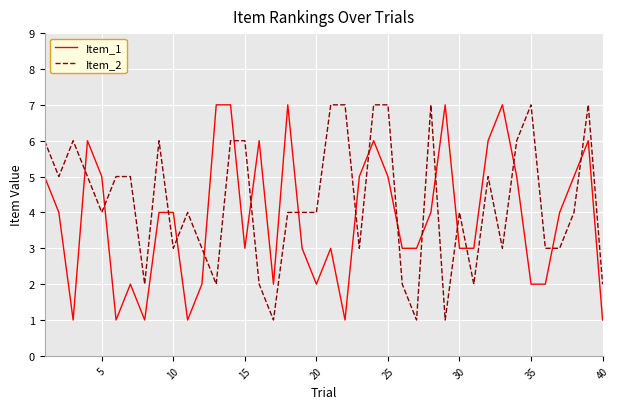

What is the greatest value displayed?

7